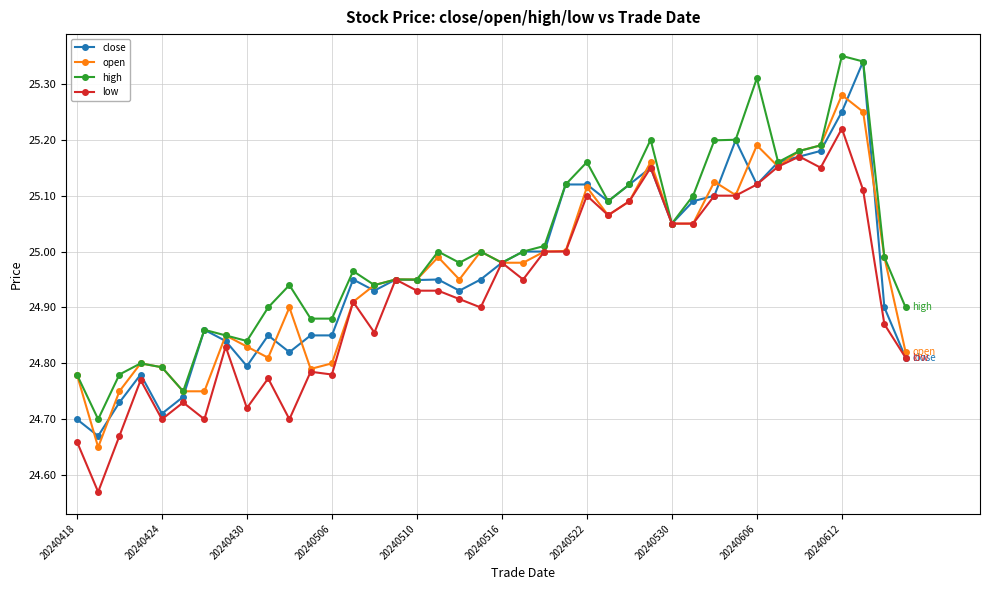

Which series has the widest spread of values?

close